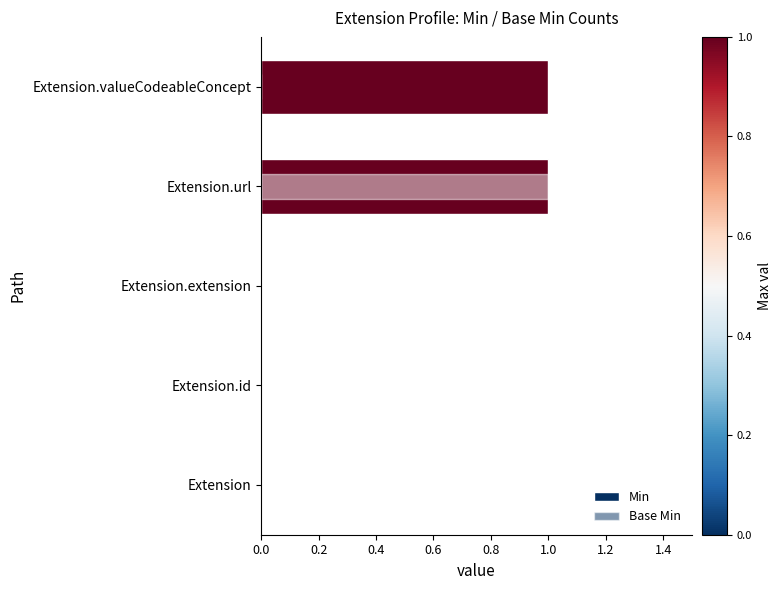

Count the number of data series in this chart.

2